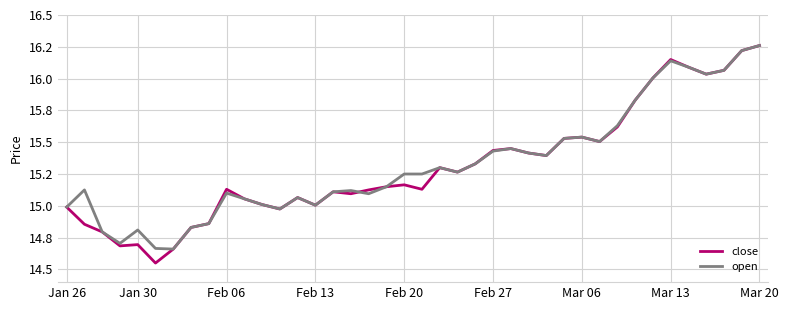

What are all the series names shown in the legend?

close, open